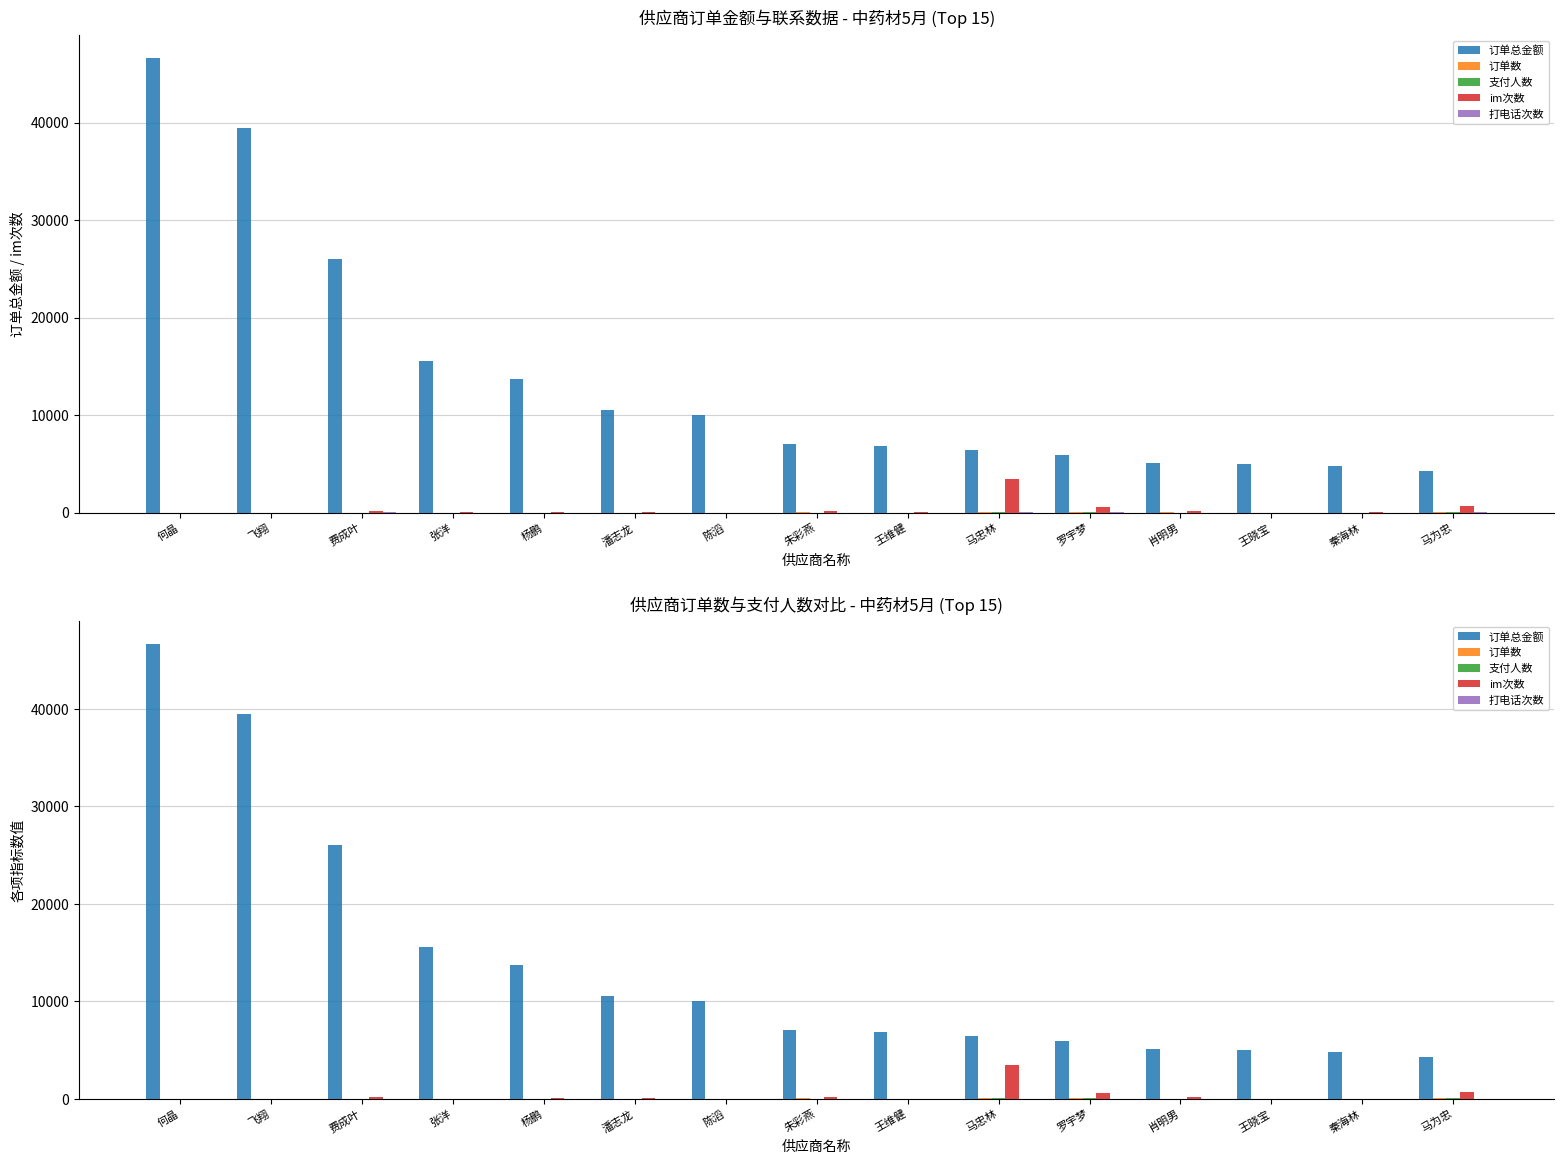

How many bars are there in total?

75